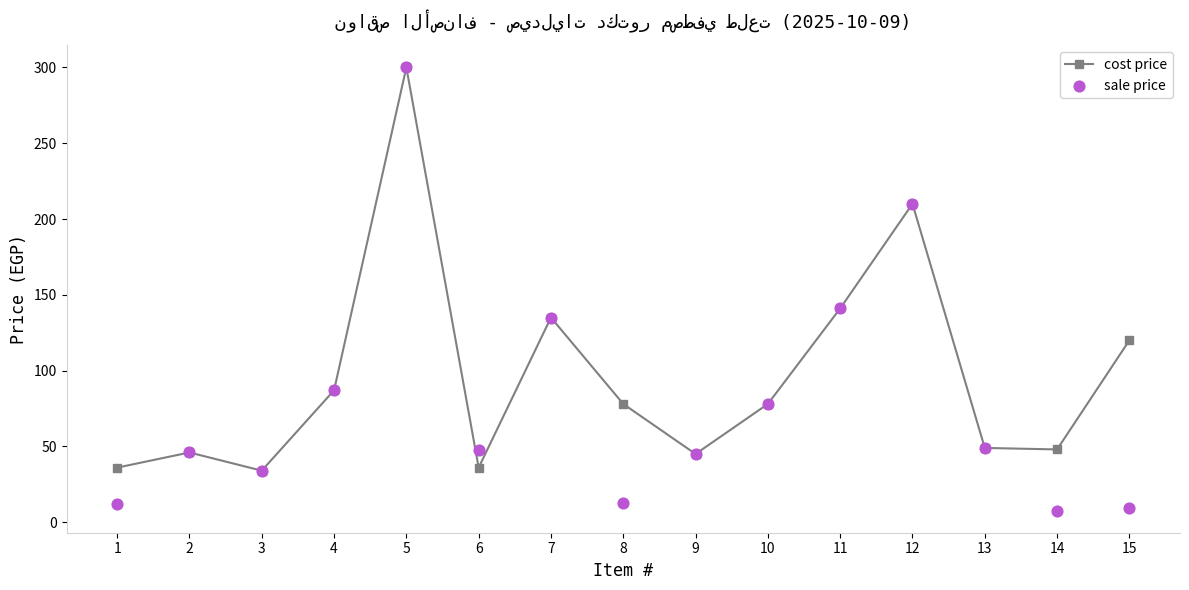

Which series has the largest total across all categories?

cost price